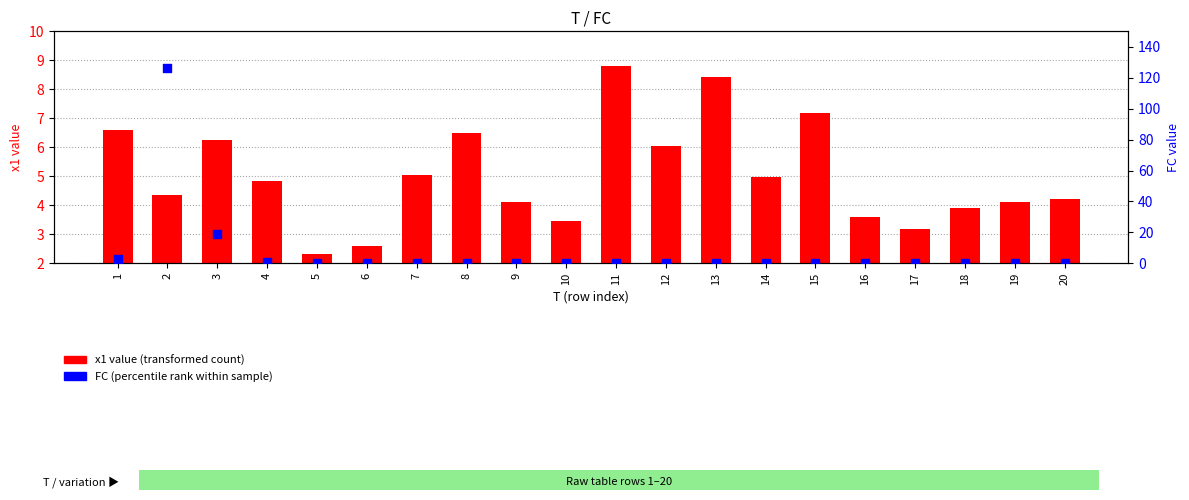

Which series has the widest spread of Y values?

FC value